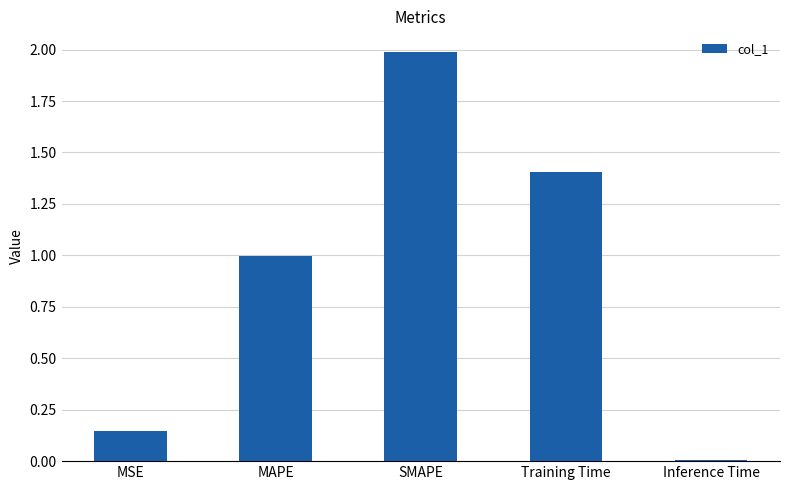

Rank the categories by value from highest to lowest.

SMAPE, Training Time, MAPE, MSE, Inference Time